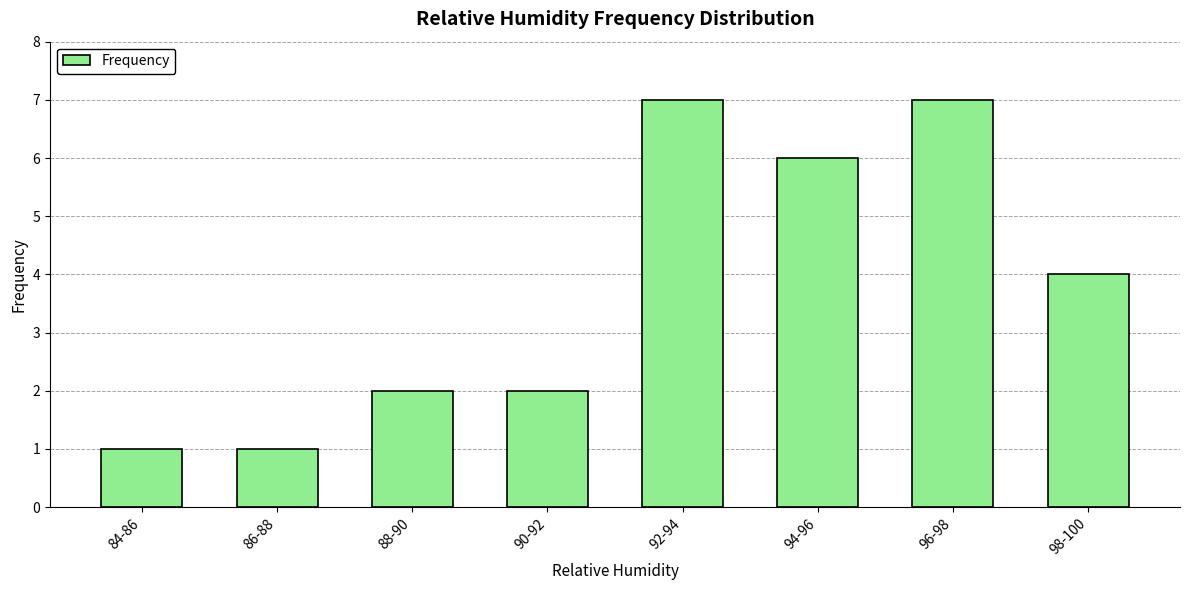

What is the change in value from 90-92 to 96-98?

+5